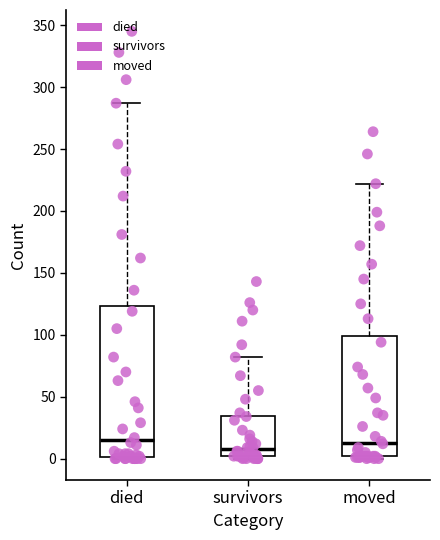

Comparing the boxes themselves (not the whiskers), which one is the tallest?

died